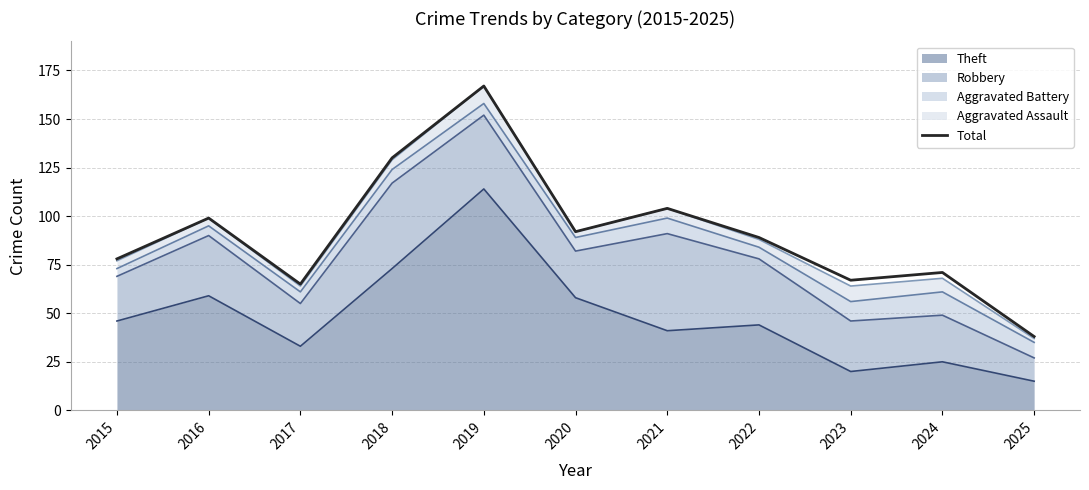

The chart shows a value of 16 at 2023. True or false?

False